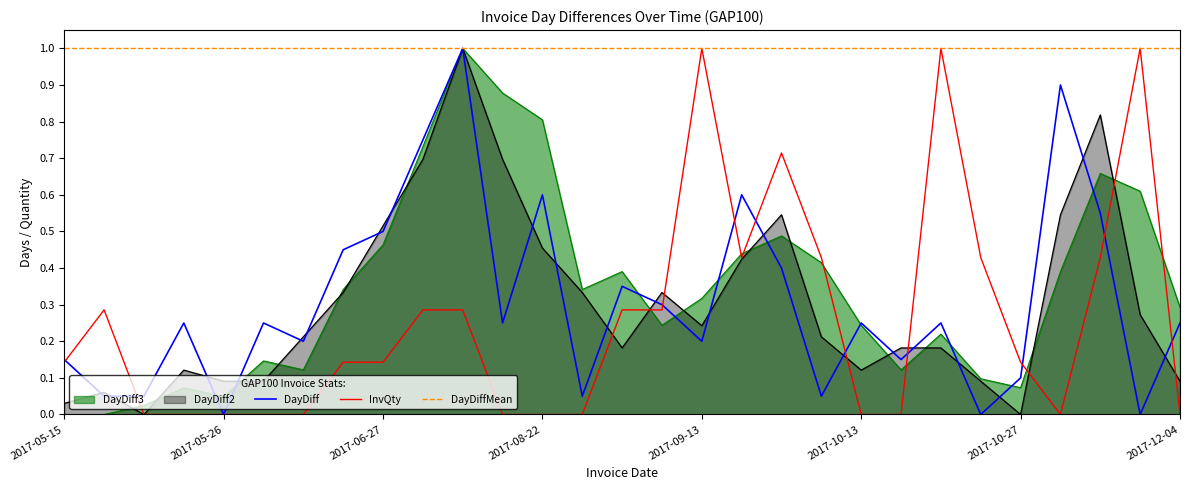

At how many categories does at least one series exceed 0?

29